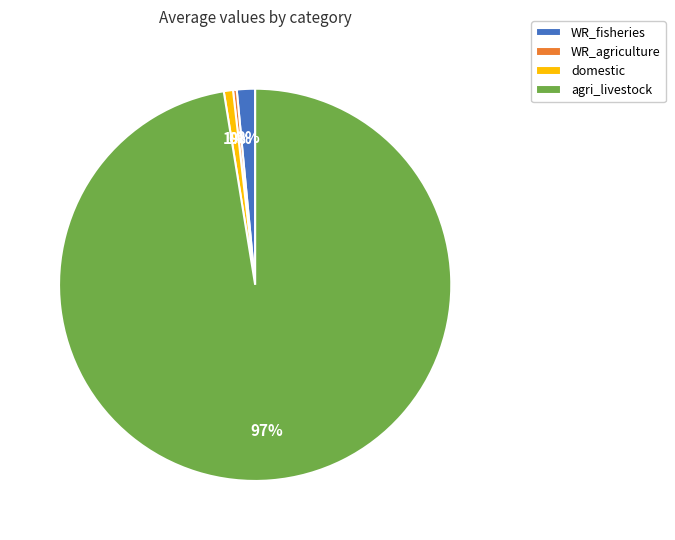

To the nearest percent, what portion does domestic represent?

1%